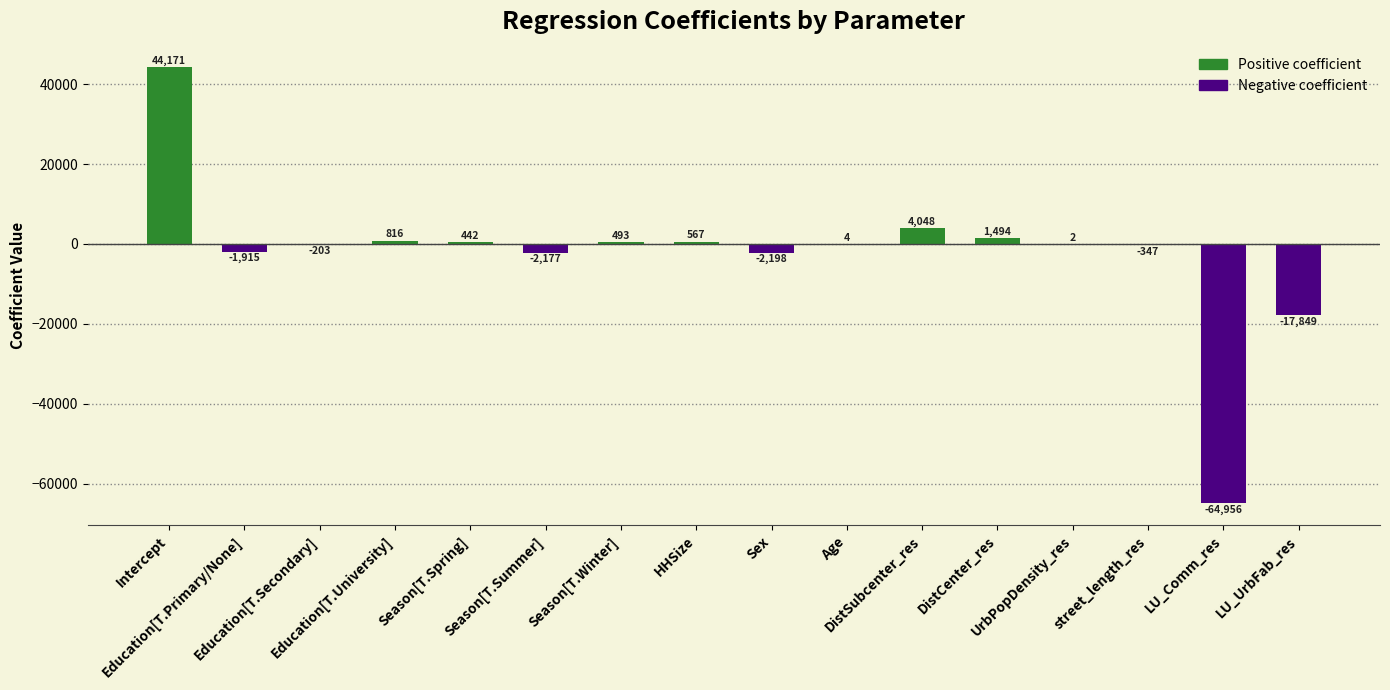

What is the average value?

-2350.4